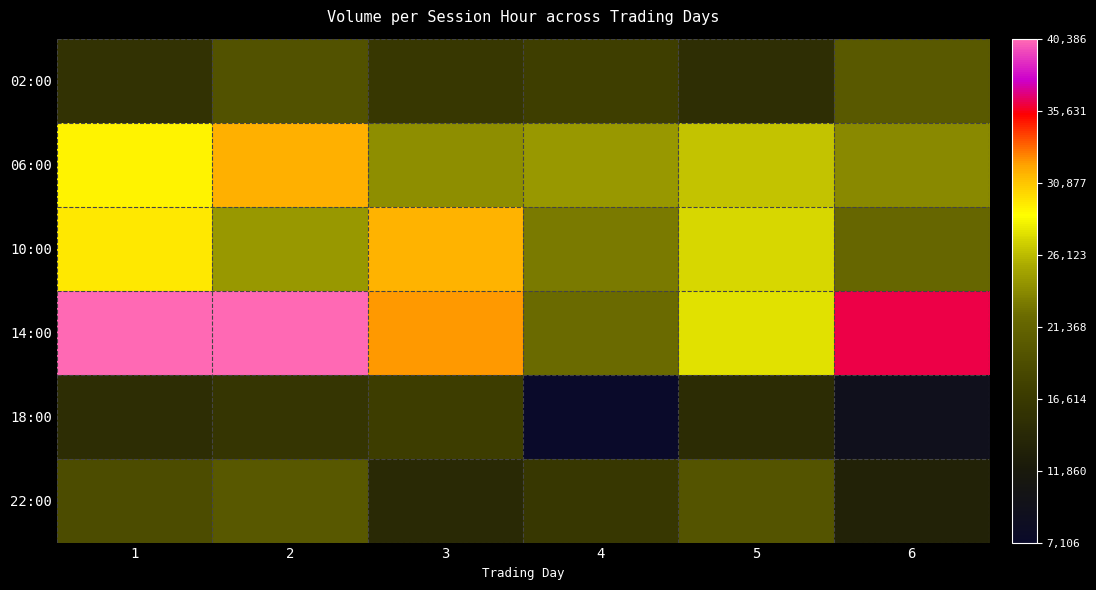

Between 1 and 4, which is larger?

4